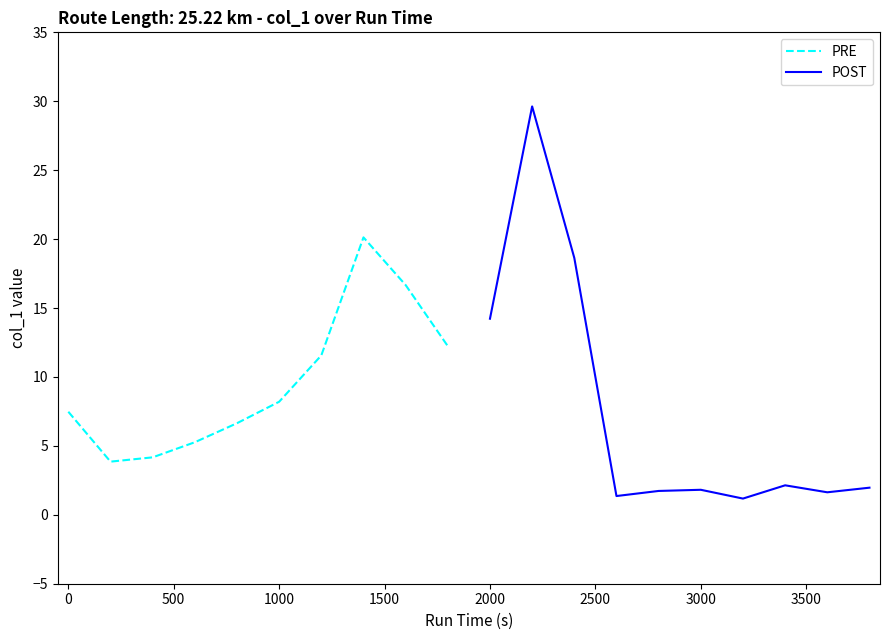

What is the minimum value for POST?

1.2